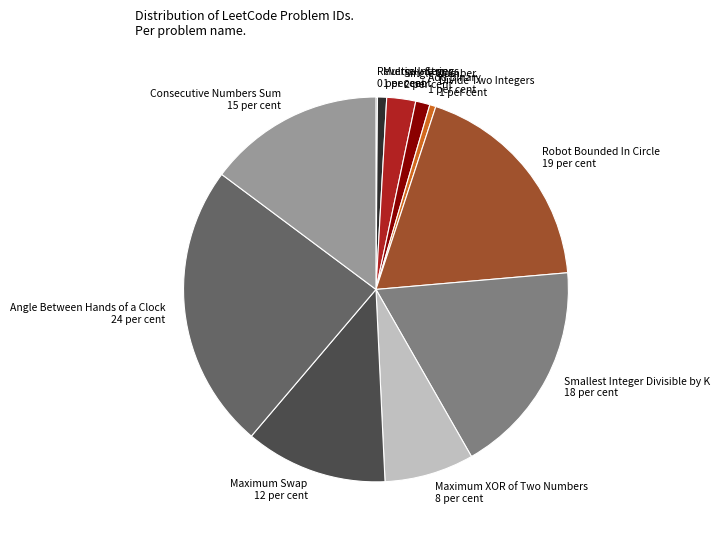

Which category has the biggest portion of the pie?

Angle Between Hands of a Clock